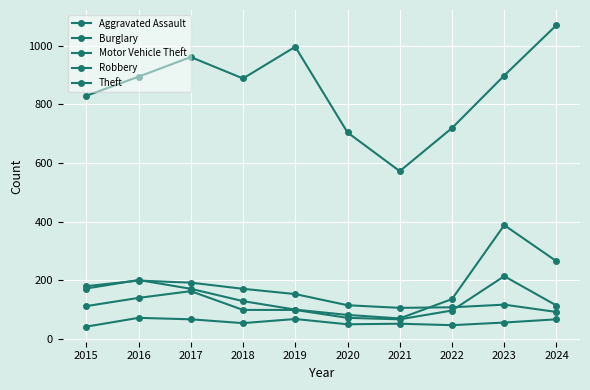

Between 2020 and 2018, which is larger?

2018